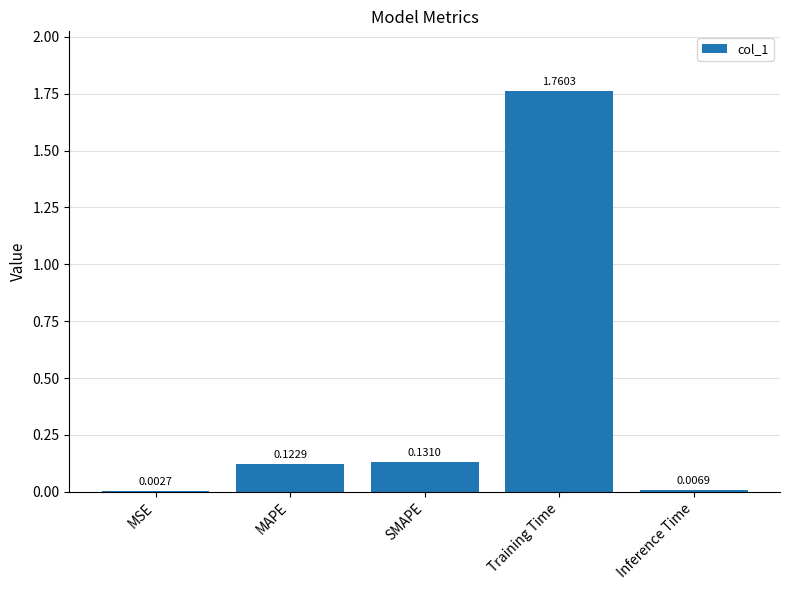

Which label corresponds to the largest value in the chart?

Training Time